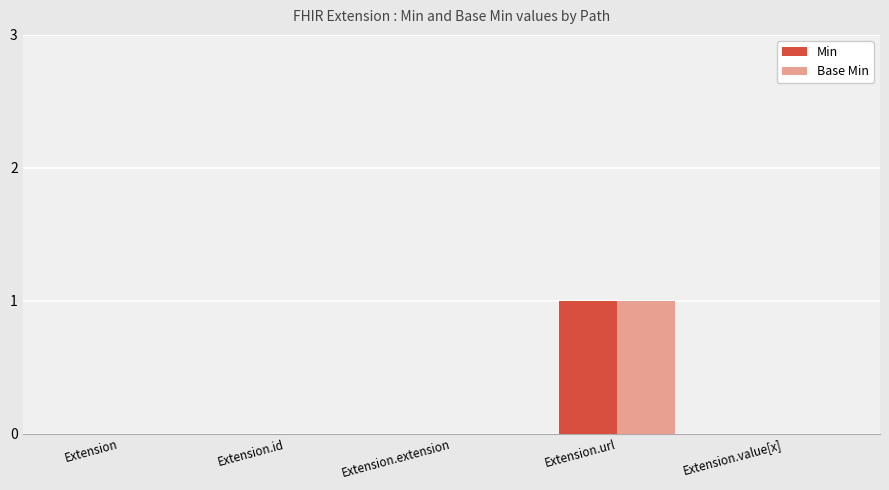

At which category is the sum across all series the highest?

Extension.url